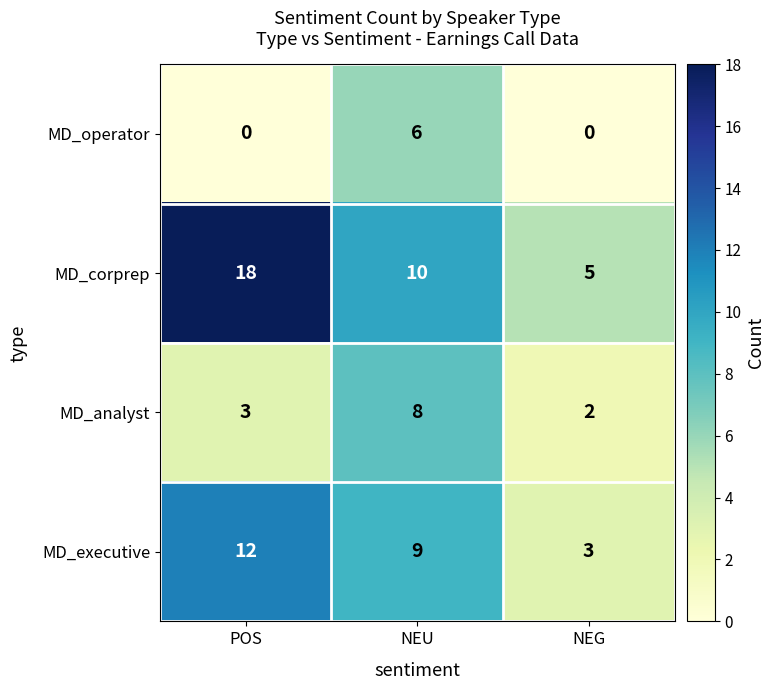

The value of MD_analyst at NEU is 2. True or false?

False